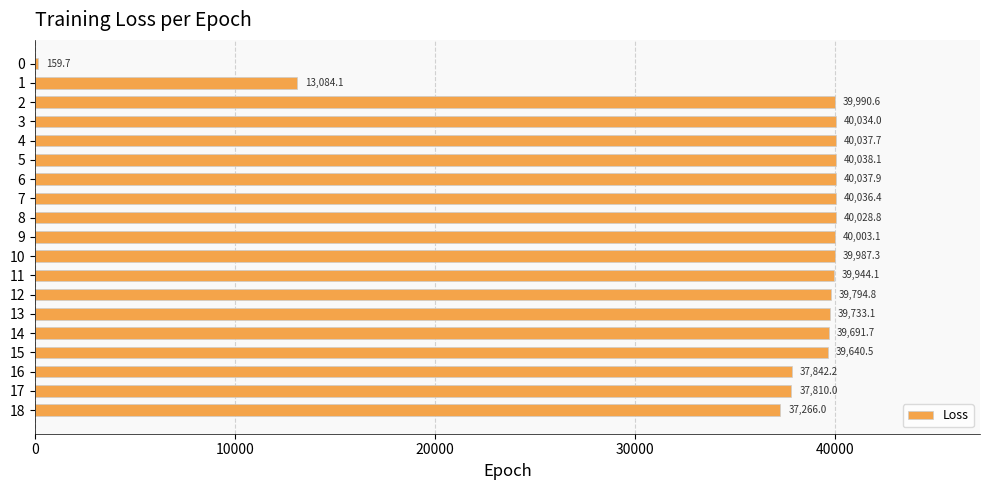

What is the value of the 16th bar from the top?

39640.5